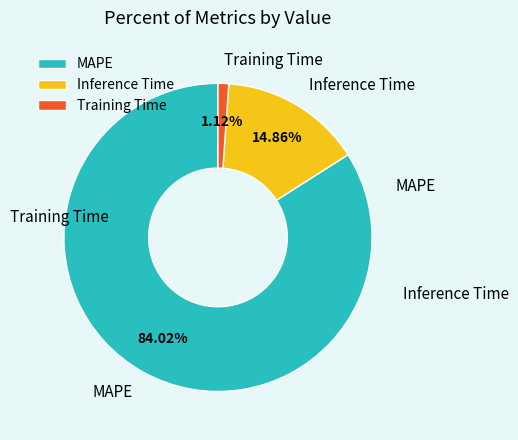

How many segments does this pie chart have?

3